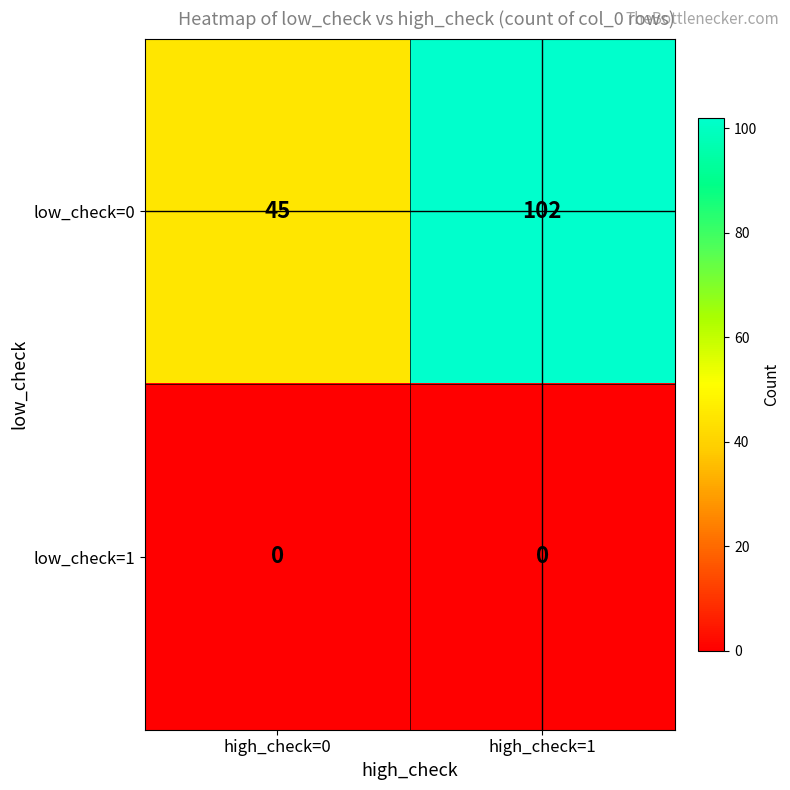

At which category is the sum across all series the highest?

high_check=1